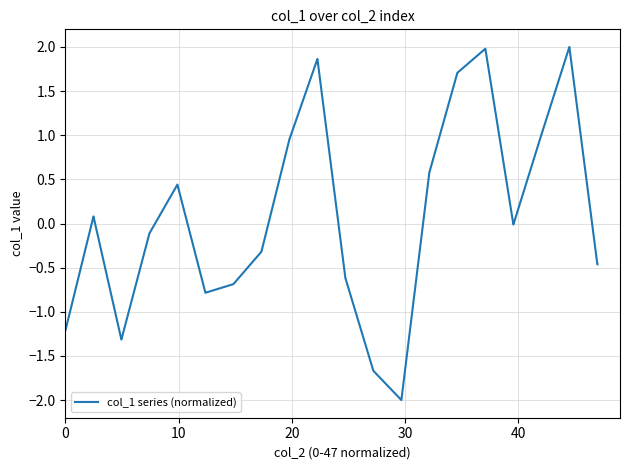

What is the difference between the maximum and minimum values?

4.0